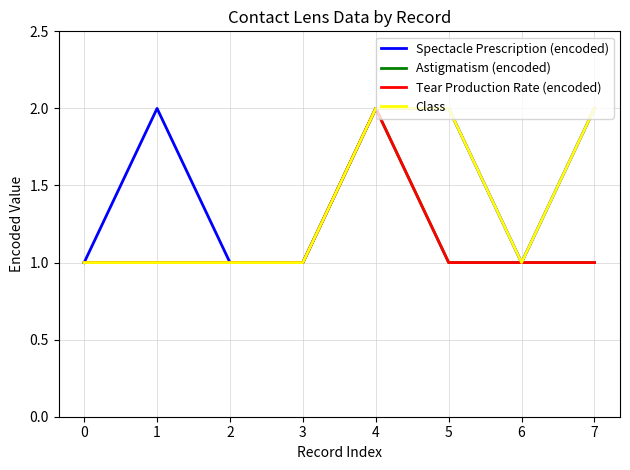

What is the highest value of the Astigmatism (encoded) series?

2